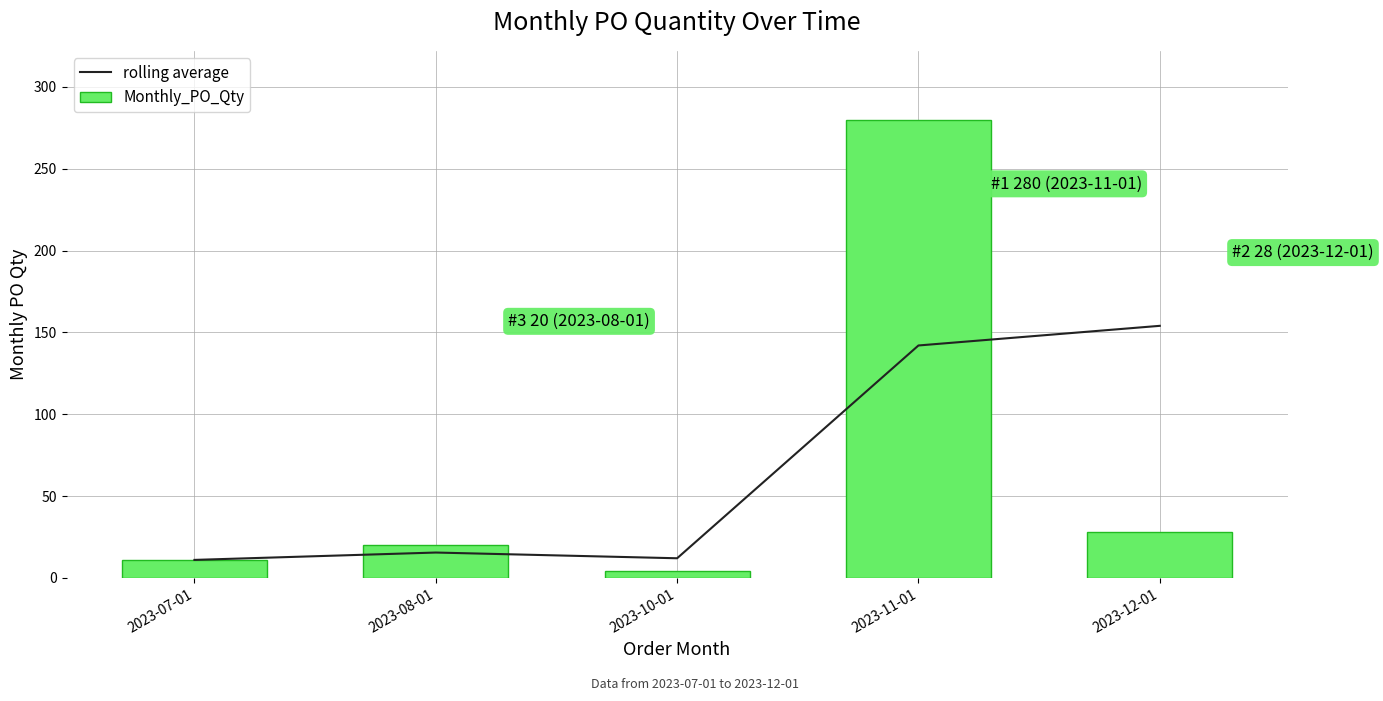

Reading left to right, transcribe all the data shown in this chart.

rolling average: 2023-07-01=11.0	2023-08-01=15.5	2023-10-01=12.0	2023-11-01=142.0	2023-12-01=154.0
Monthly_PO_Qty: 2023-07-01=11.0	2023-08-01=20.0	2023-10-01=4.0	2023-11-01=280.0	2023-12-01=28.0